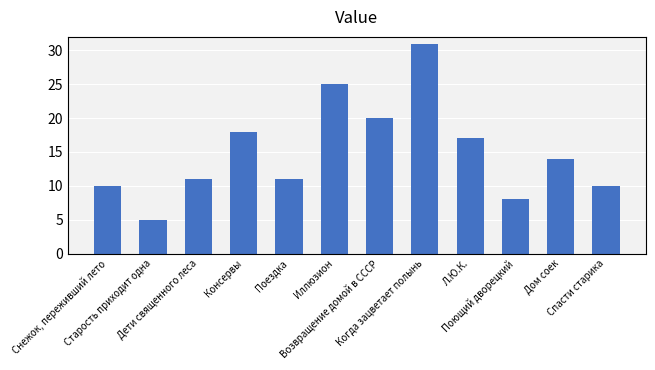

What is the difference between the maximum and second lowest values?

23